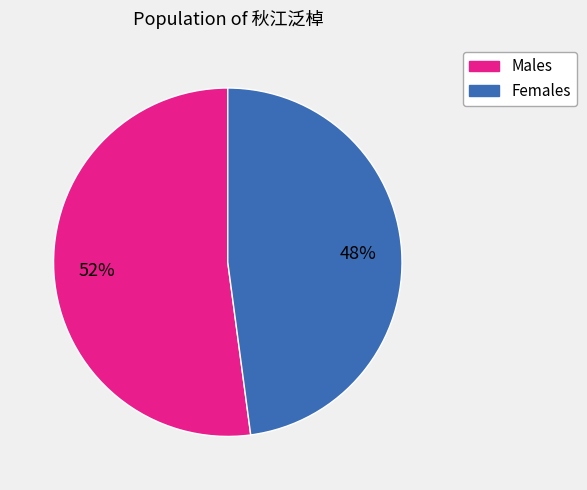

Is there a majority slice in this chart?

Yes